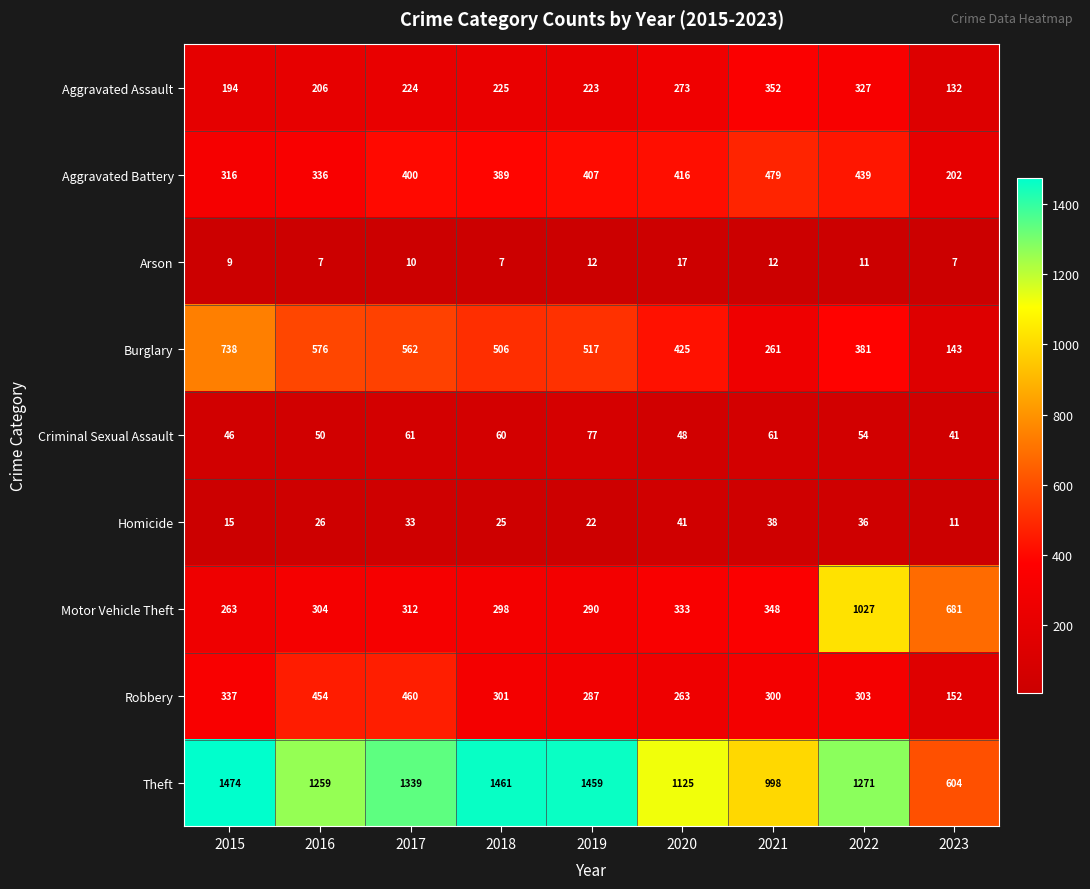

What is the smallest value displayed?

7